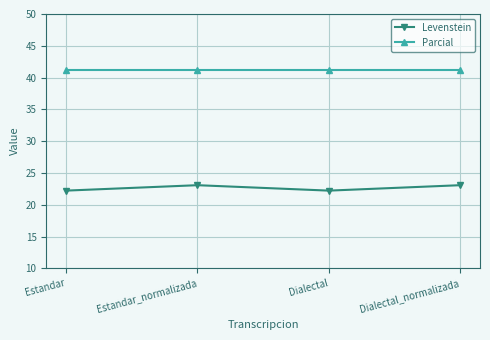

What position from the right is Dialectal_normalizada?

1